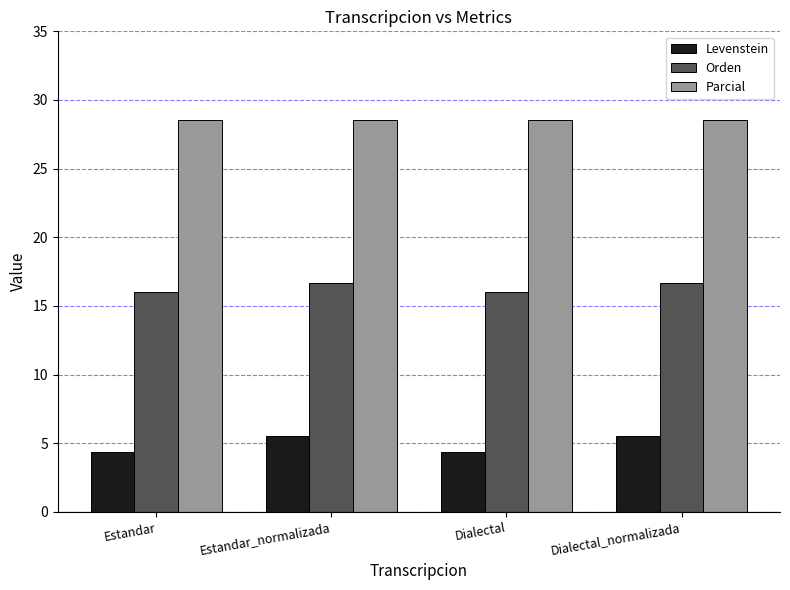

Reading left to right, what are all the values shown in this chart?

Levenstein: 4.3	5.6	4.3	5.6
Orden: 16.0	16.7	16.0	16.7
Parcial: 28.6	28.6	28.6	28.6